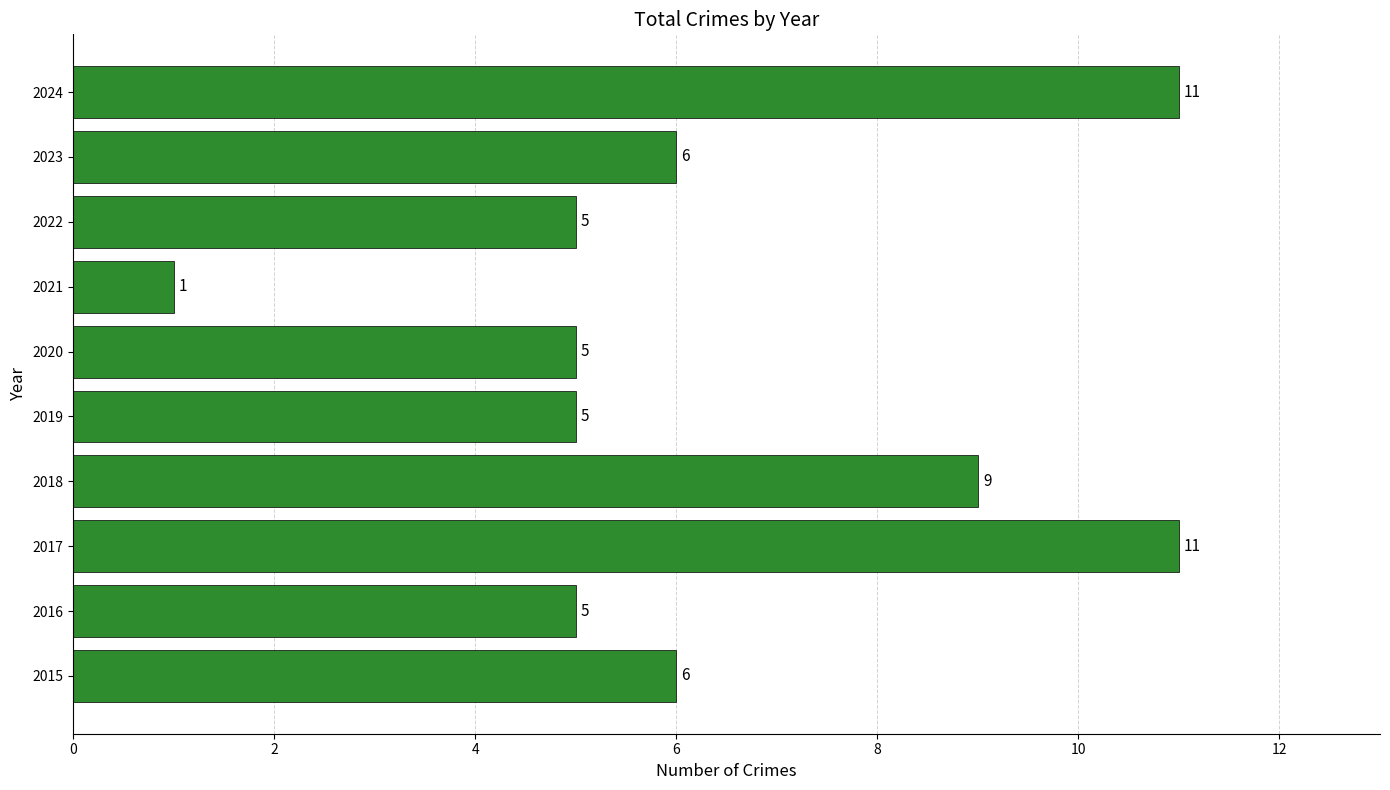

Count the values in the range 5 to 9.

7